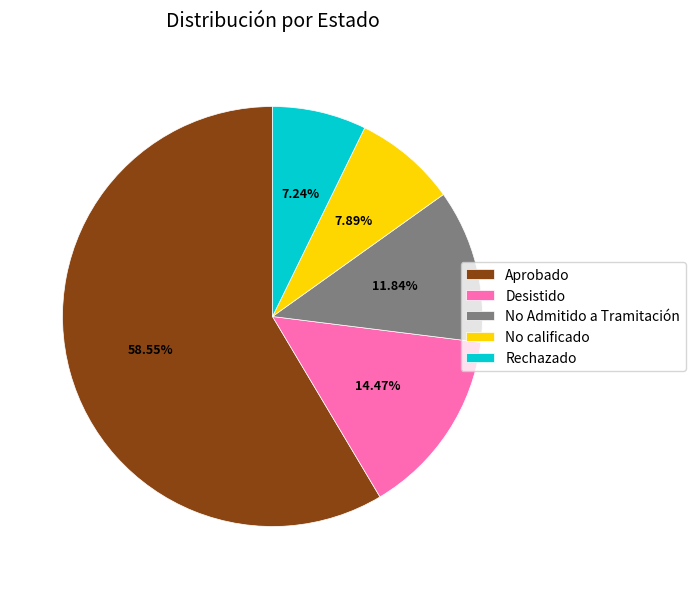

Is it true that Rechazado is 7% of the pie?

True